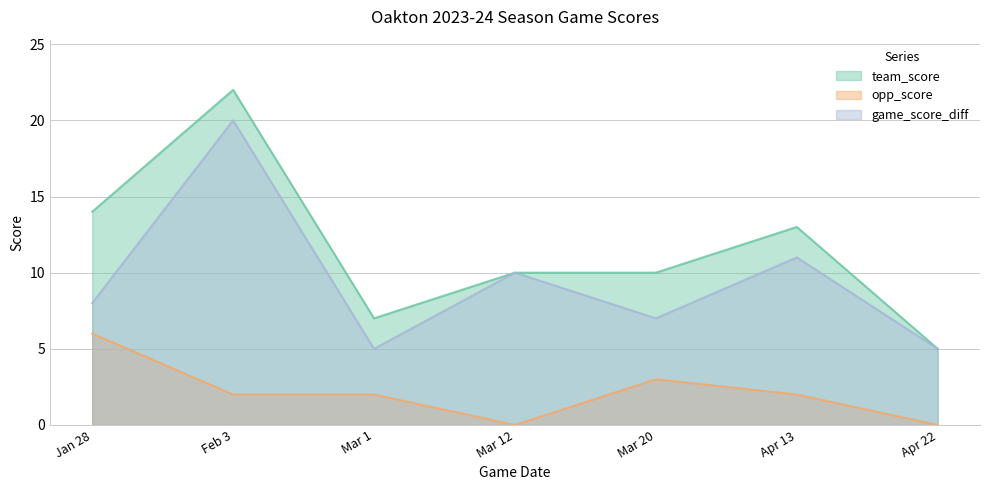

Does the chart display data point markers on the line(s)?

No